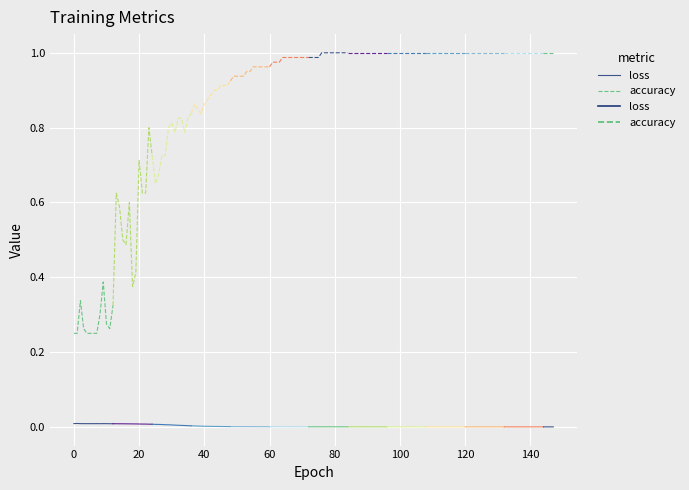

What is the label of the 12th point from the left?

11